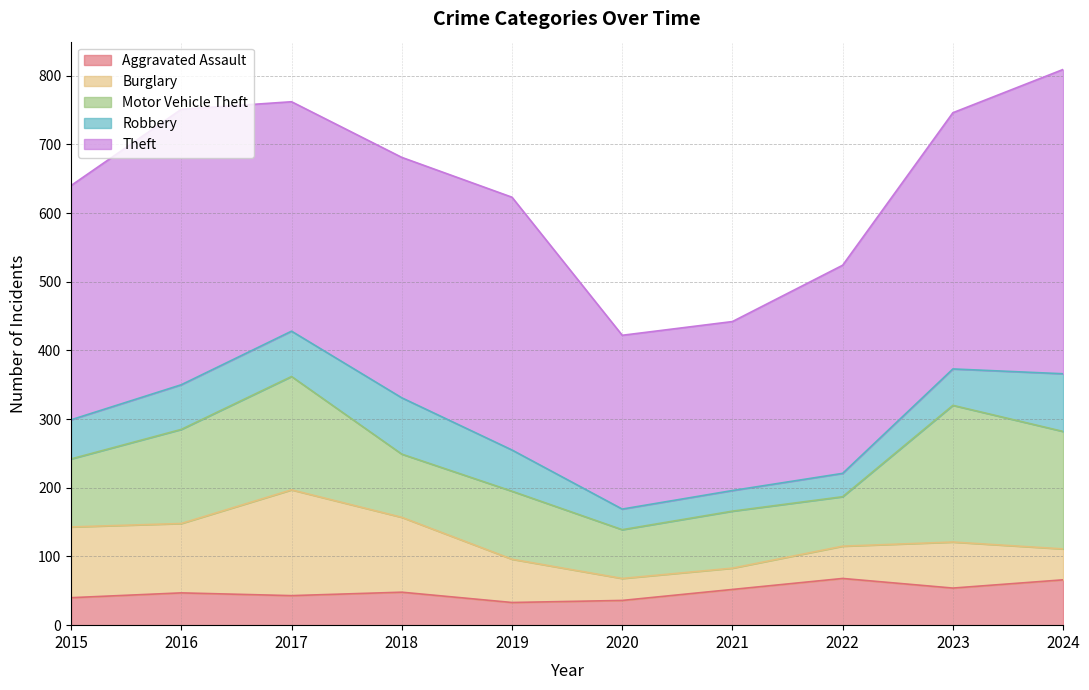

The value of Burglary at 2022 is 47. True or false?

True